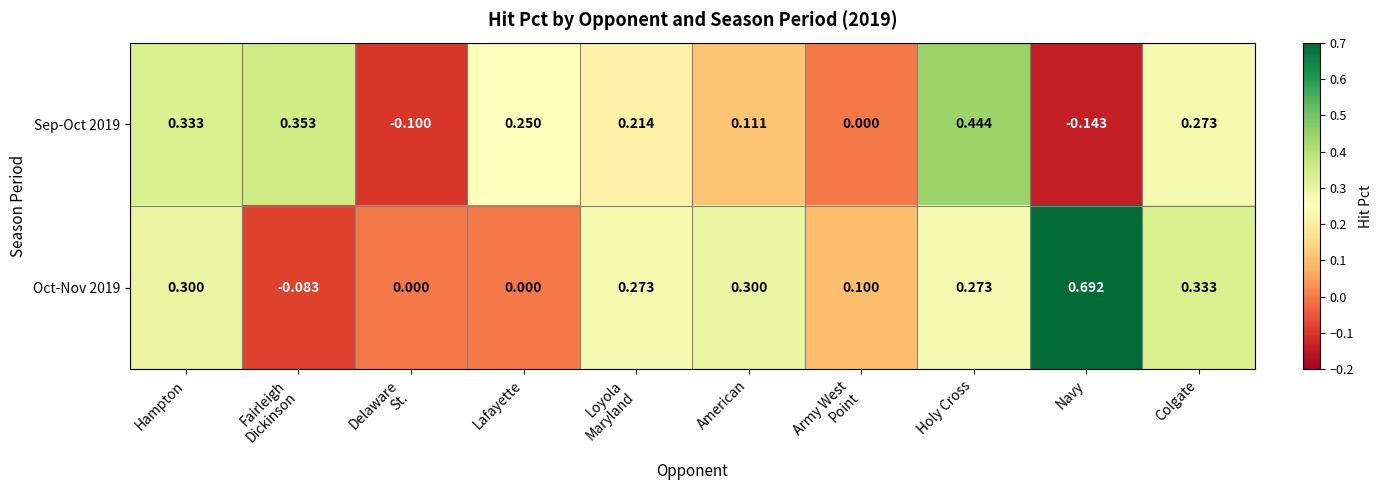

At which label does Sep-Oct 2019 first exceed 0?

Hampton